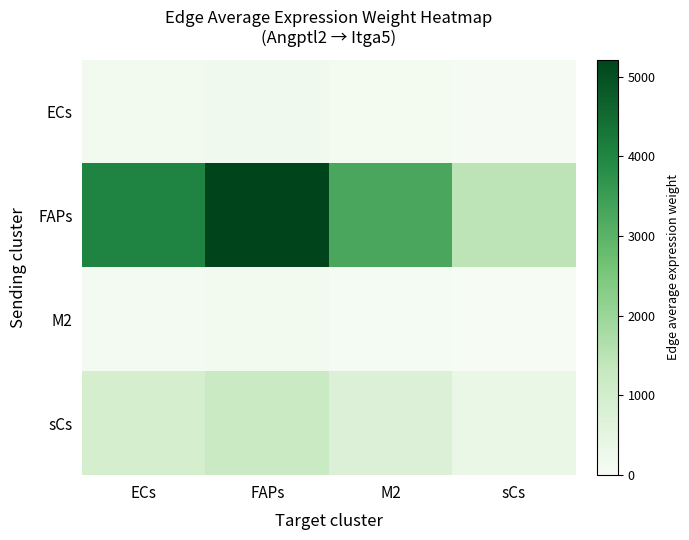

Rank the series by their maximum value, from lowest to highest.

M2, ECs, sCs, FAPs